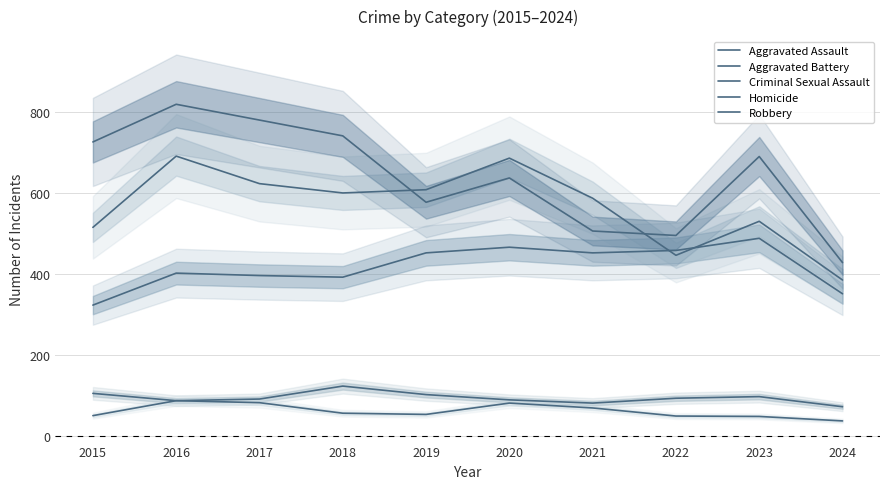

What is the maximum value for Homicide?

87